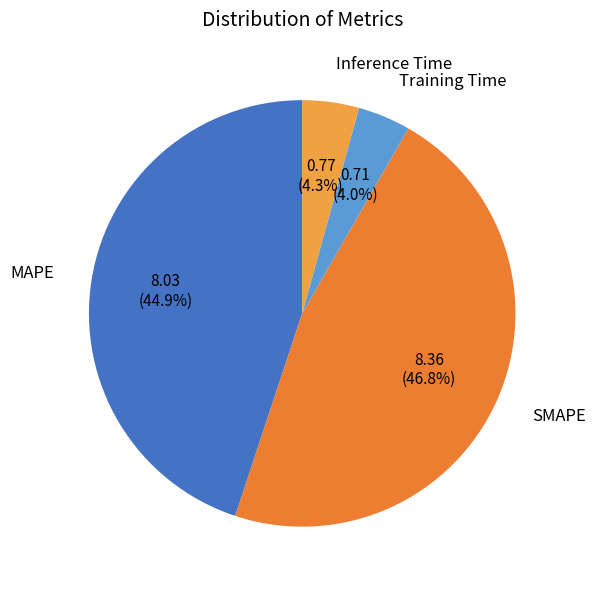

Rank the categories by value from lowest to highest.

Training Time, Inference Time, MAPE, SMAPE